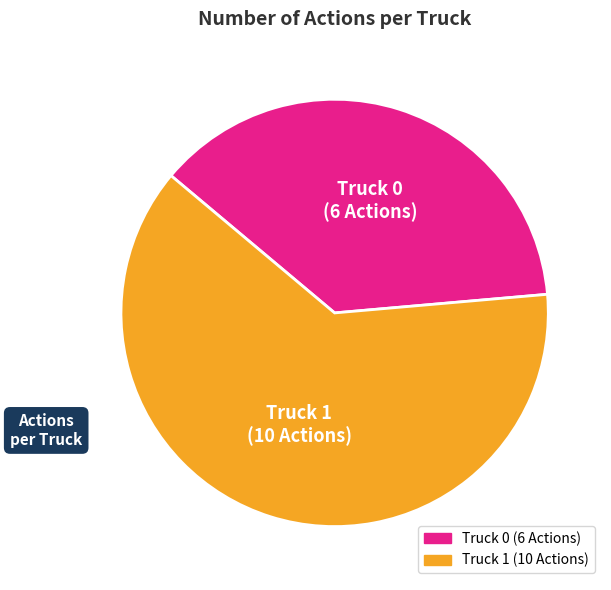

What is the smallest slice in the pie chart?

Truck 0